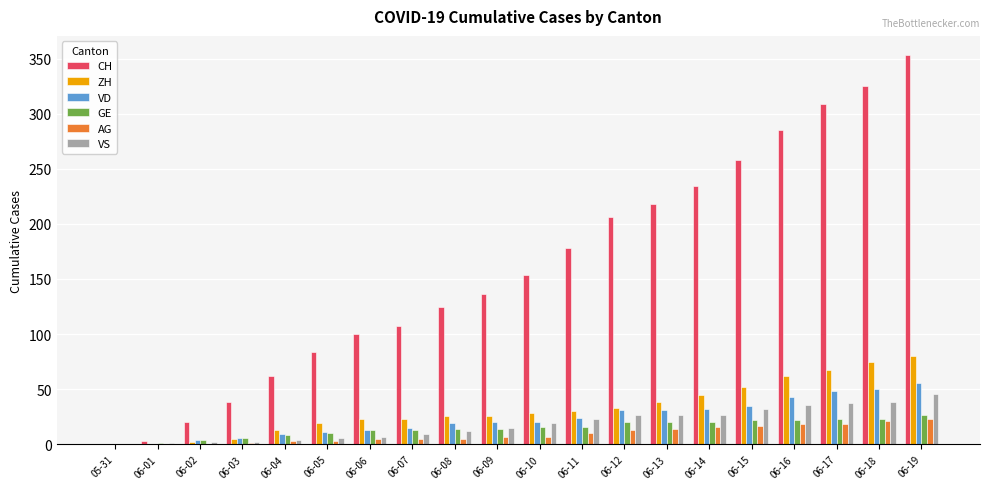

Which category has the highest value in the ZH series?

06-19